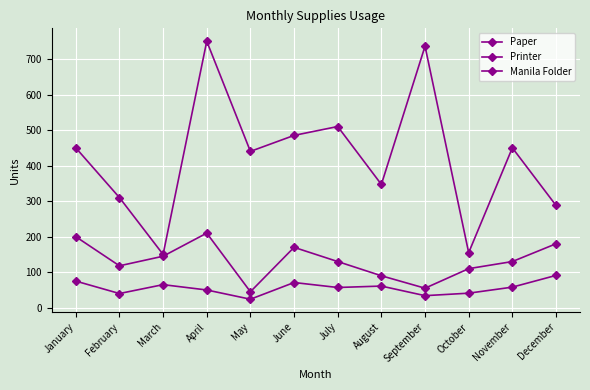

How many data points does each series have?

12